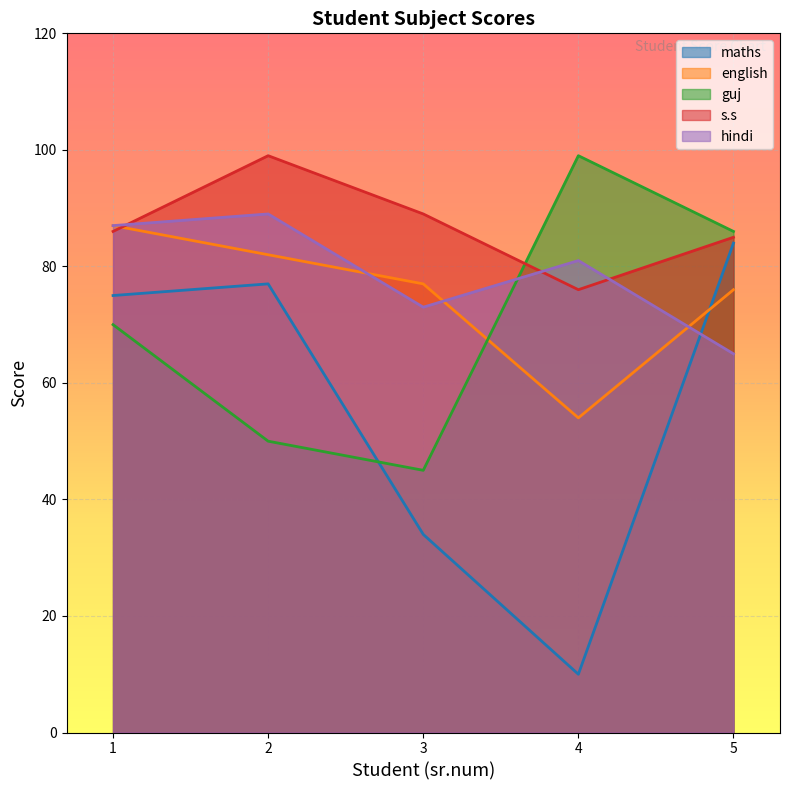

Is it true that maths equals 22 at 1?

False